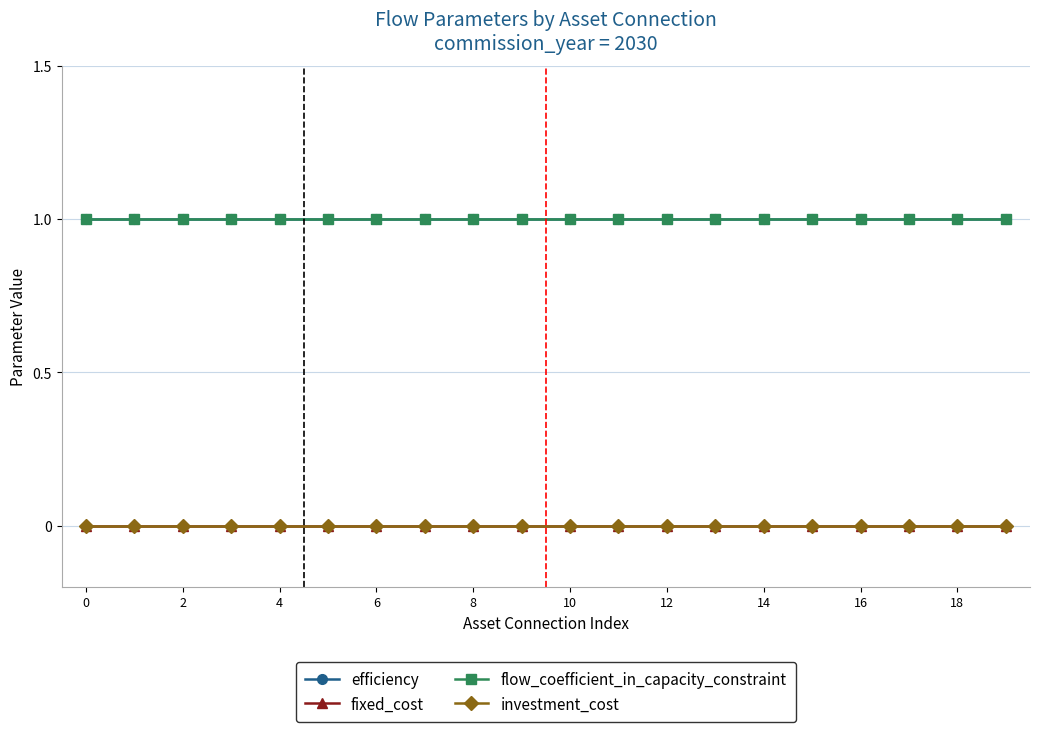

What is the label of the 6th point from the right?

14